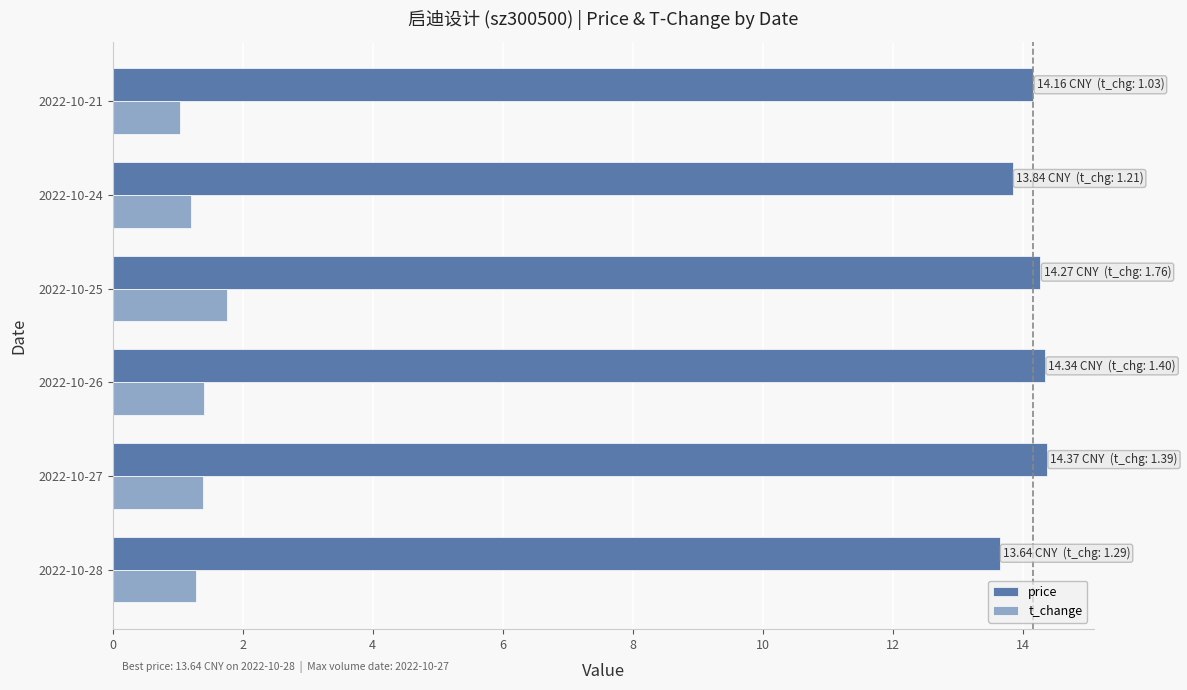

What is the minimum value shown in the chart?

1.0